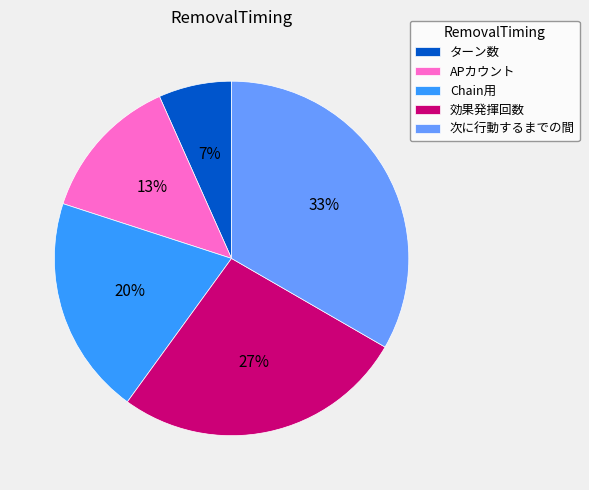

To the nearest percent, what is the average slice percentage?

20%